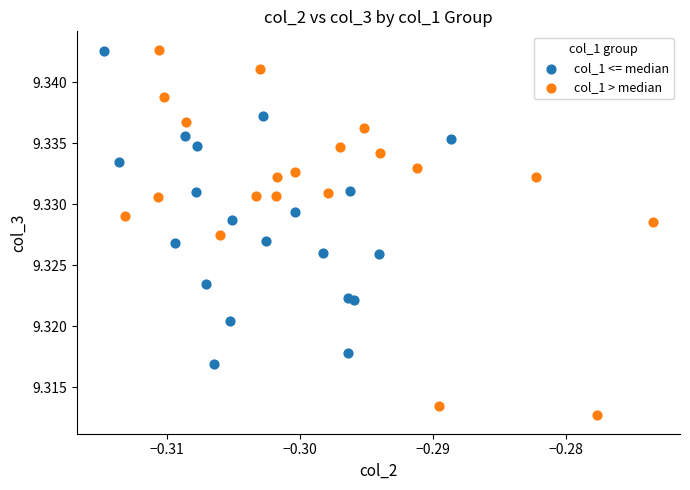

Which series contains the lowest Y value?

col_1 > median